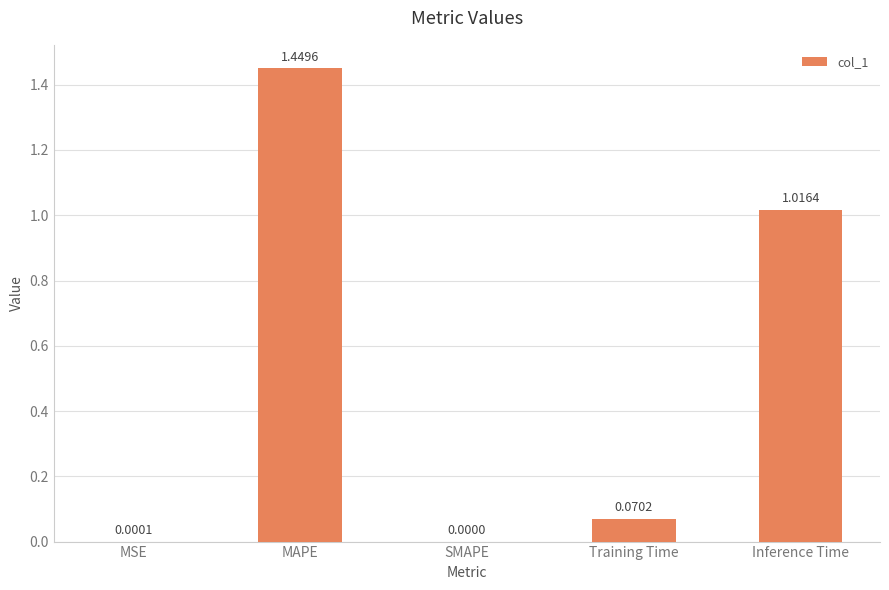

Which label corresponds to the largest value in the chart?

MAPE